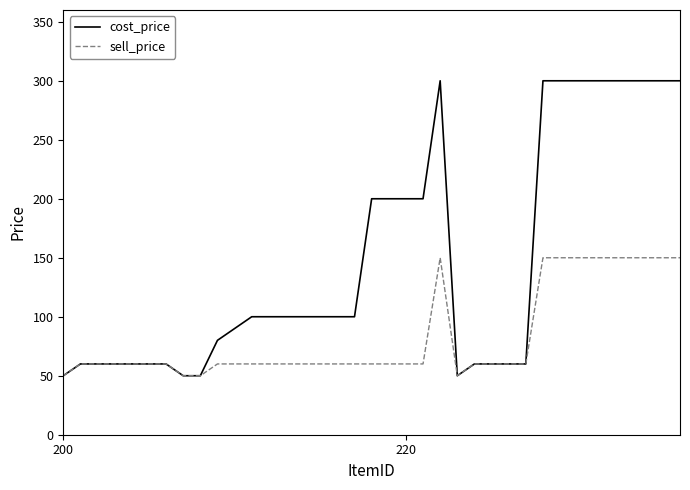

Which series has the largest total across all categories?

cost_price